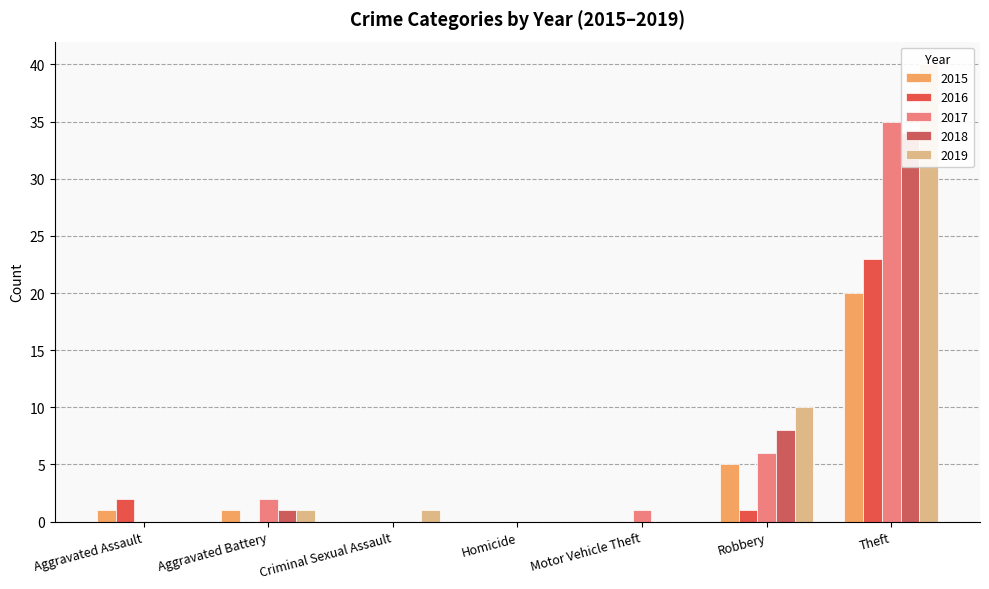

How many groups of bars are there?

7